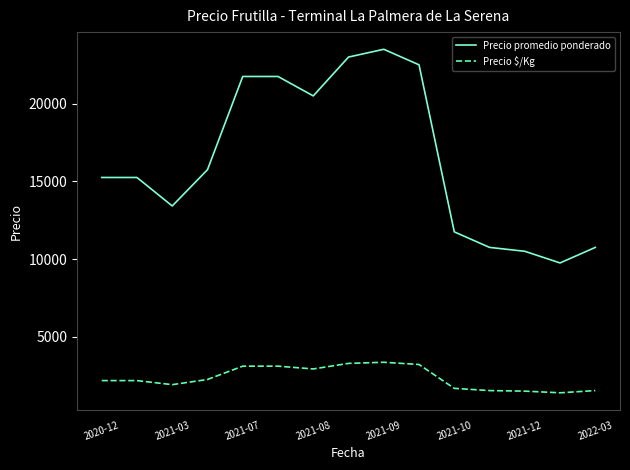

List the series in order of their peak value, lowest first.

Precio $/Kg, Precio promedio ponderado